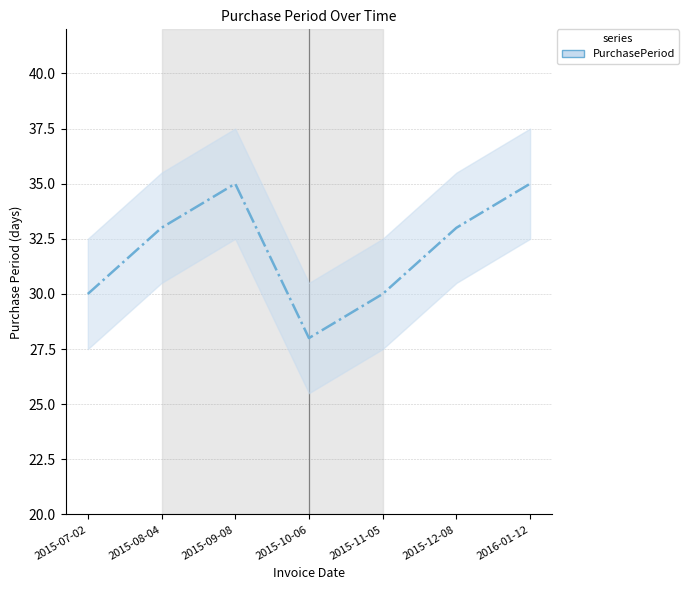

How many lines are shown in the chart?

1